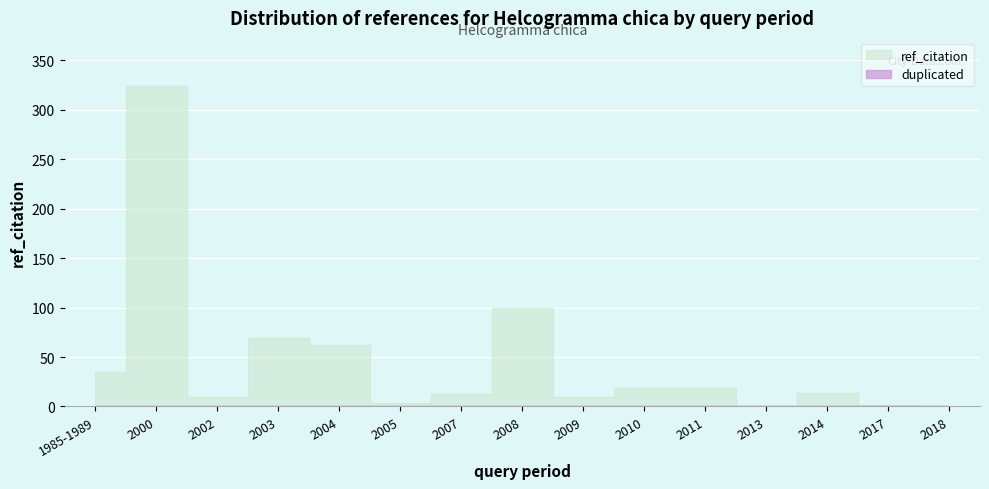

What position from the left is 1985-1989?

1